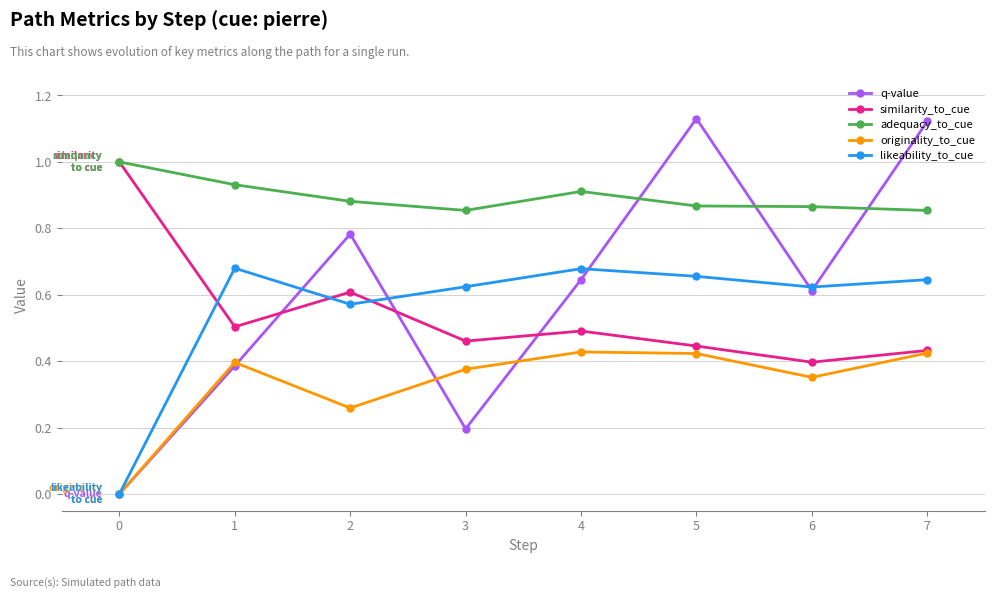

Which series has the widest spread of values?

q-value